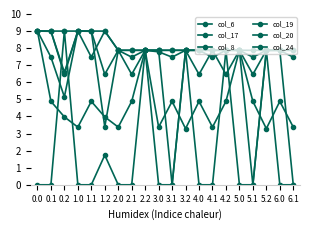

In col_19, how many points are higher than both neighbors (excluding endpoints)?

2